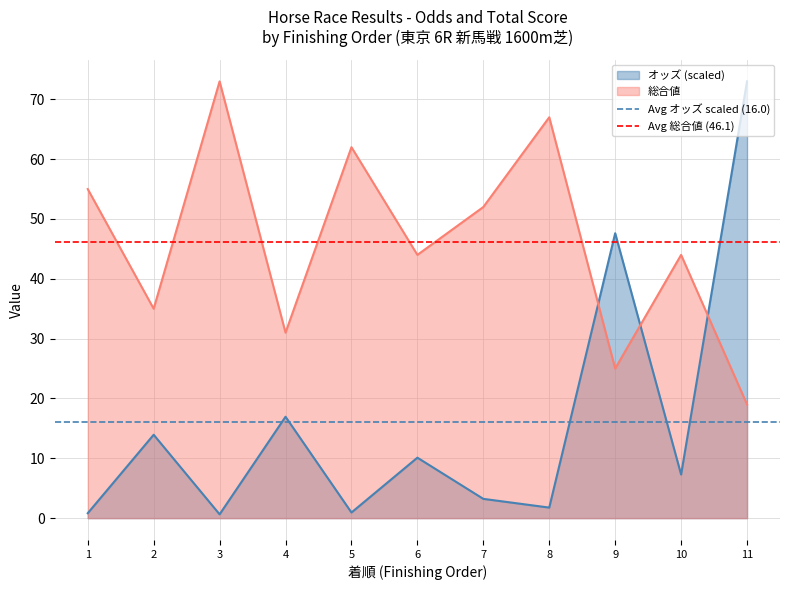

What is the maximum value for 総合値?

73.0